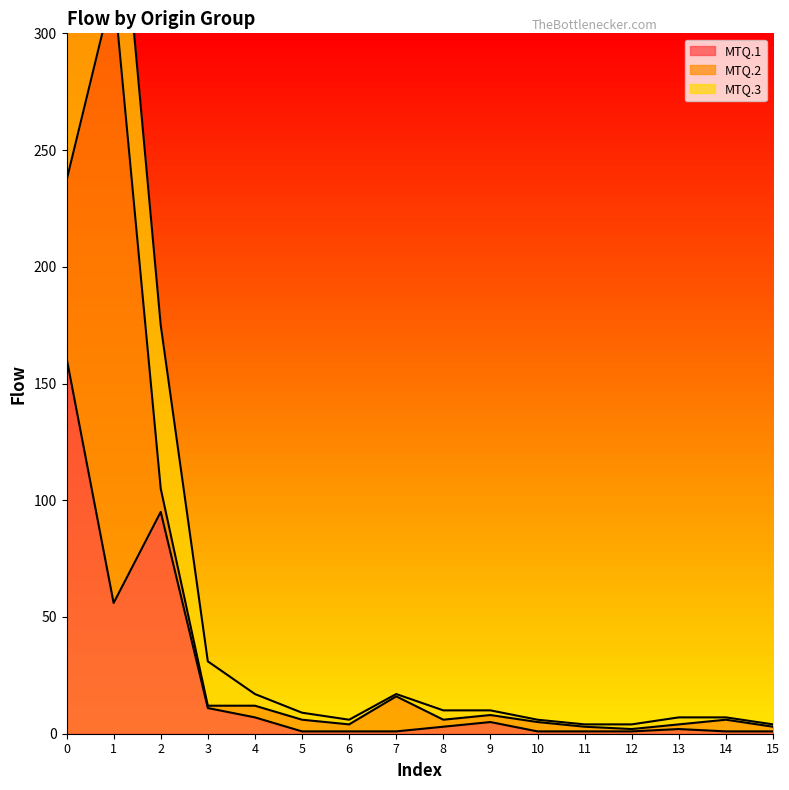

Is the value of MTQ.3 at 1 greater than the value of MTQ.1 at 4?

Yes